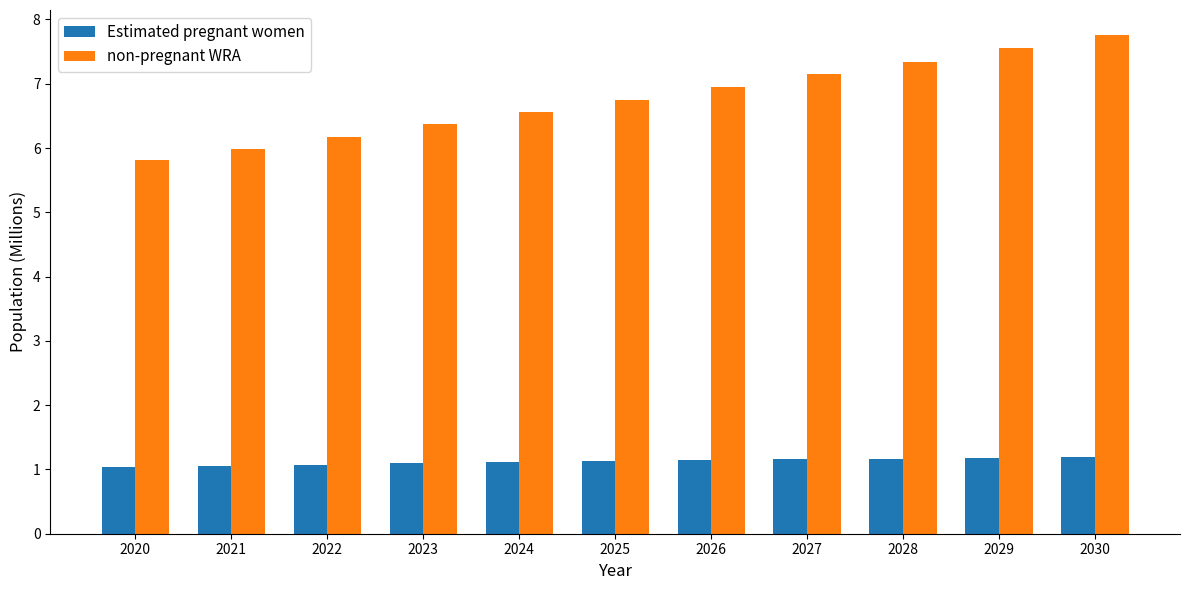

Count the number of categories in the chart.

11